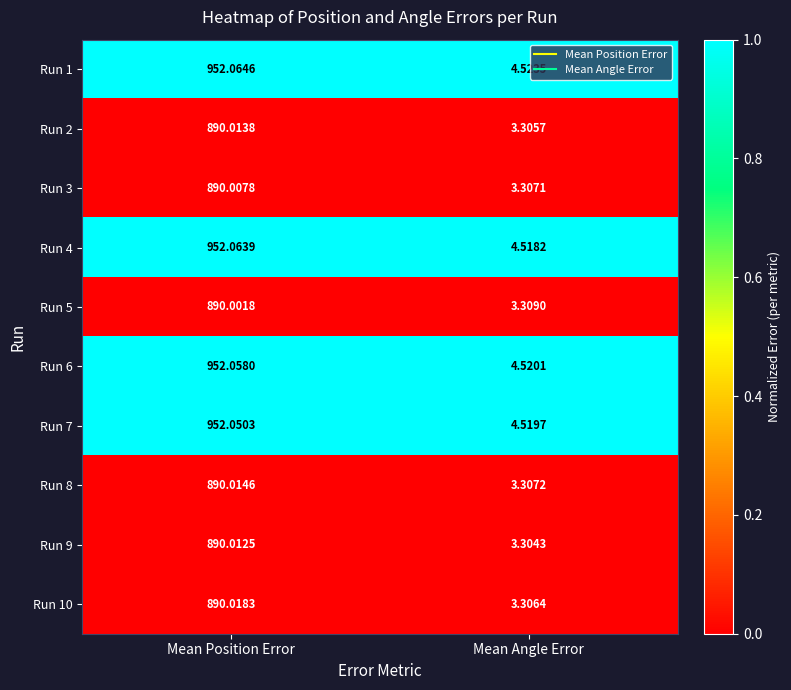

Which series has the largest range (max minus min)?

Run 4